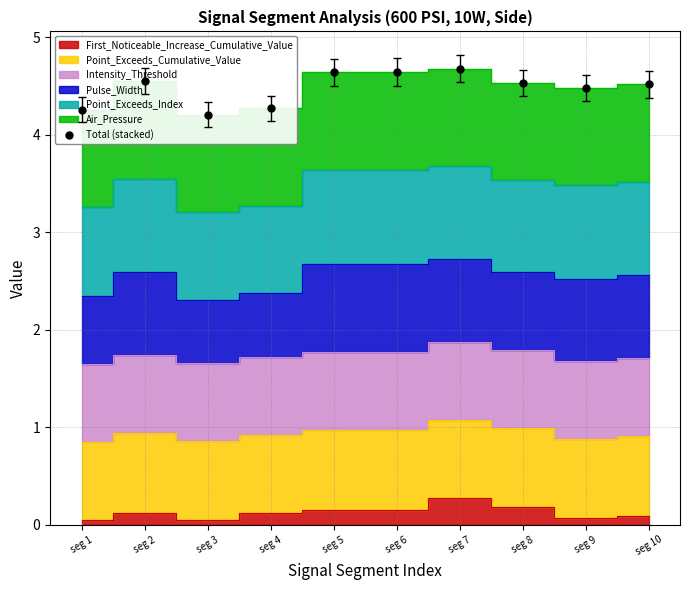

Rank the categories by value from lowest to highest.

seg 3, seg 1, seg 4, seg 9, seg 10, seg 8, seg 2, seg 5, seg 6, seg 7